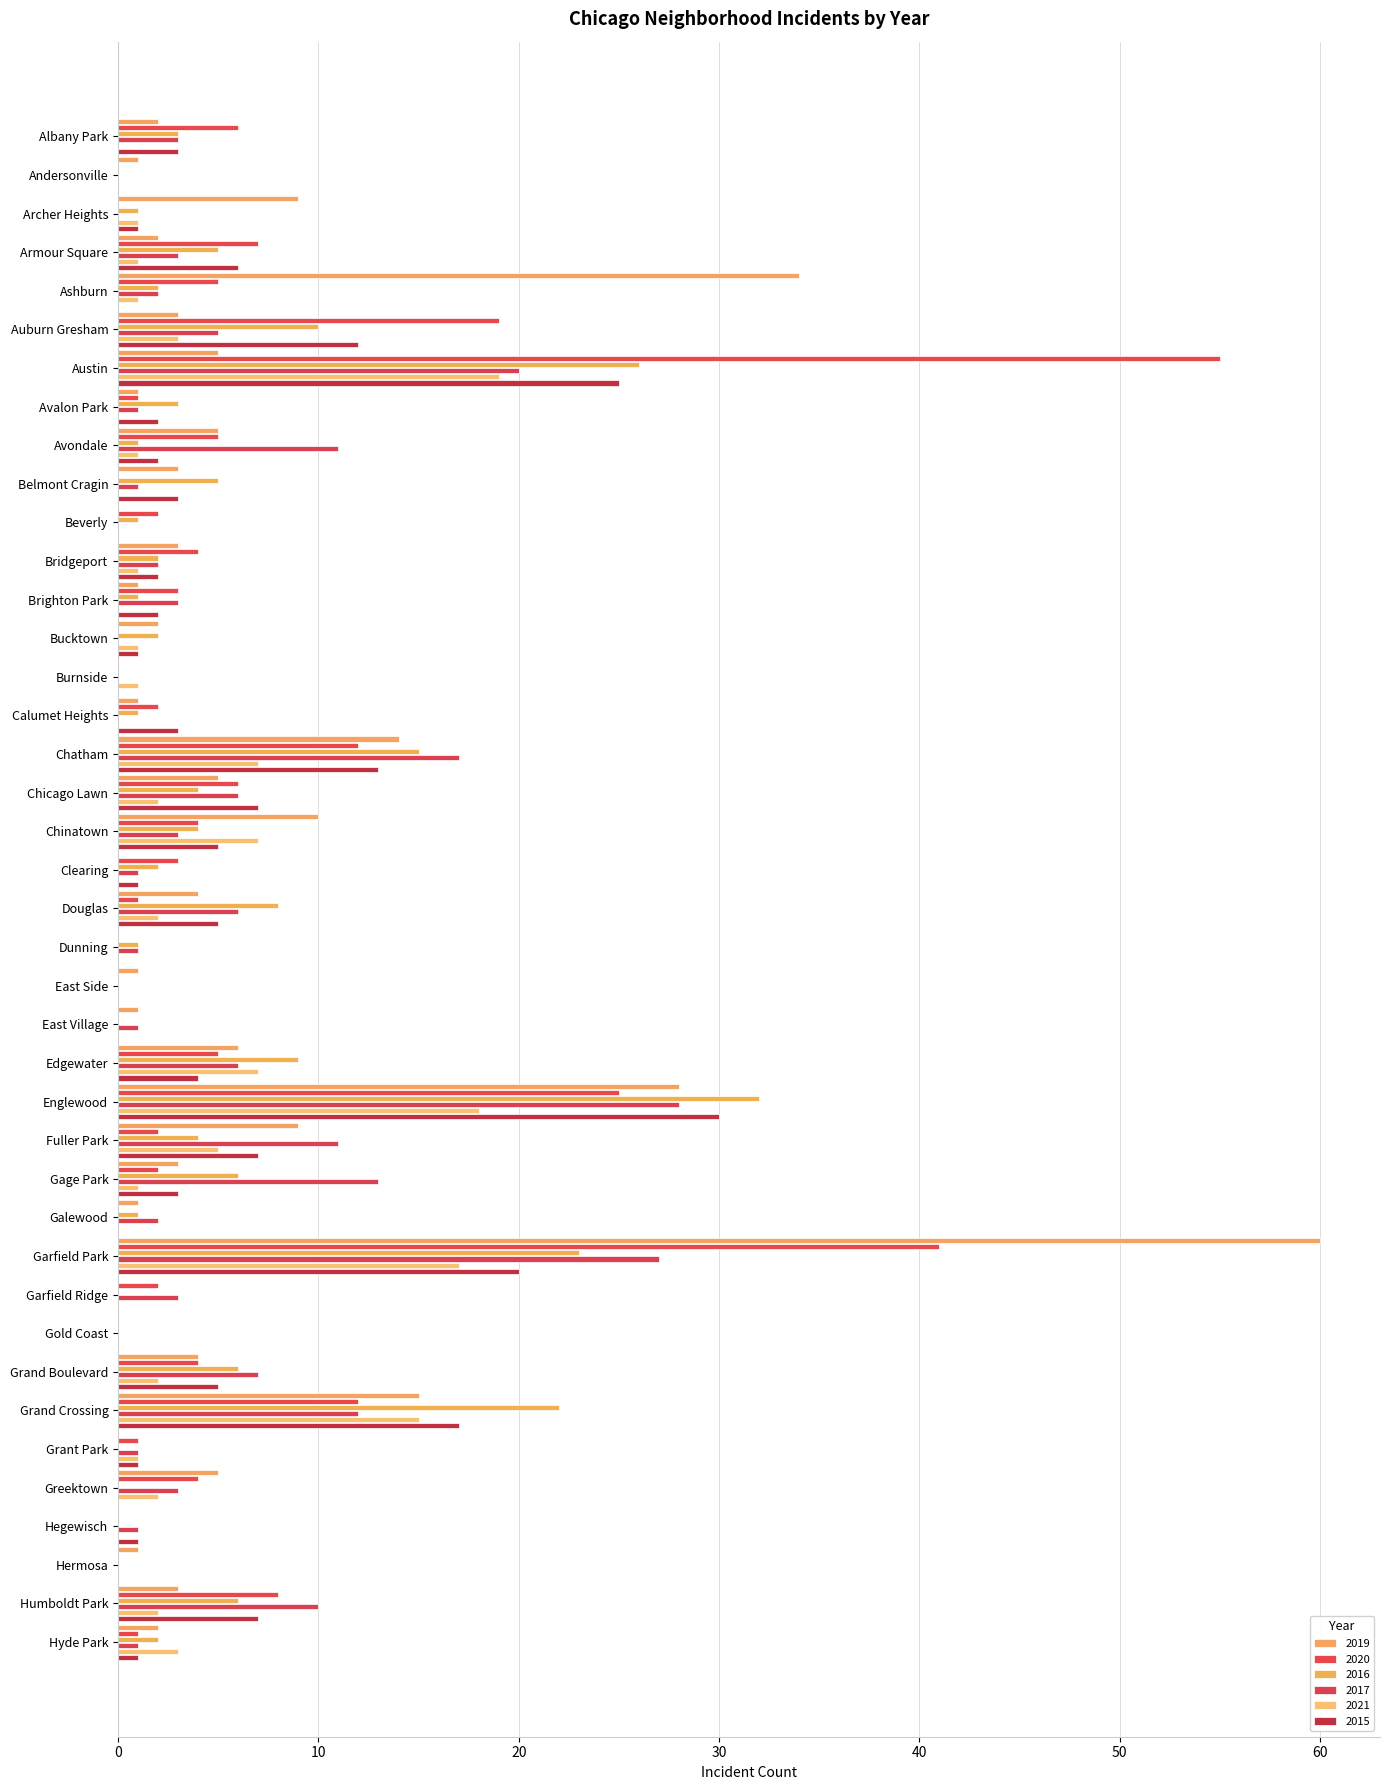

What is the label of the 28th bar from the left?

Gage Park